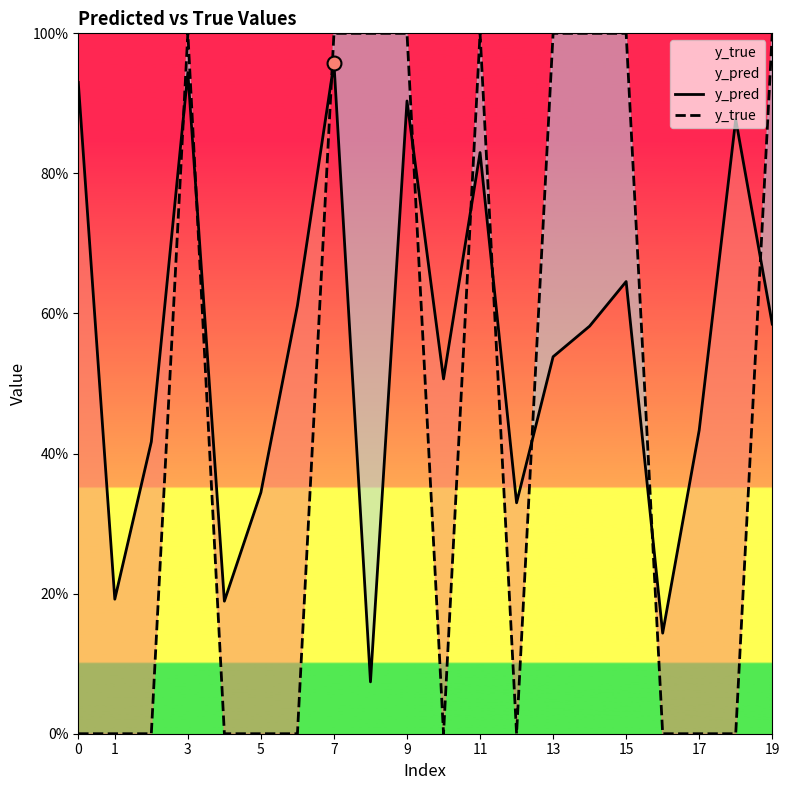

The y_true series shows 0.7 at 11. True or false?

False